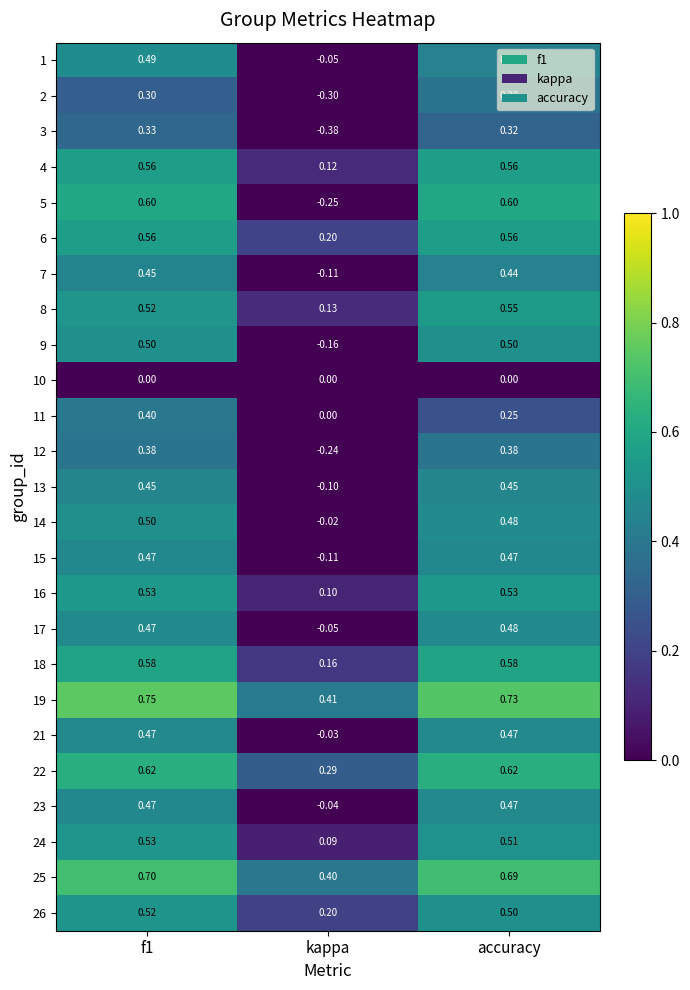

Is the value of 25 at f1 greater than the value of 22 at accuracy?

Yes